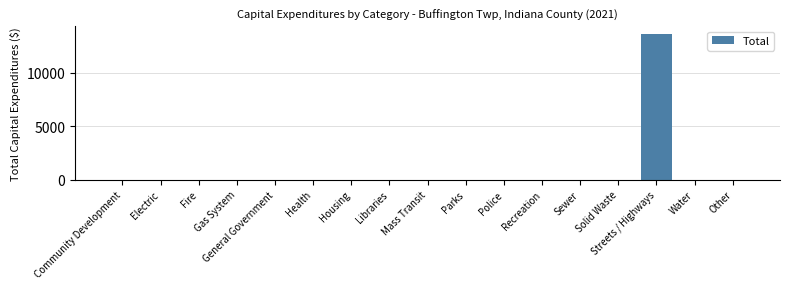

True or false: the data shows -5985 at Water.

False